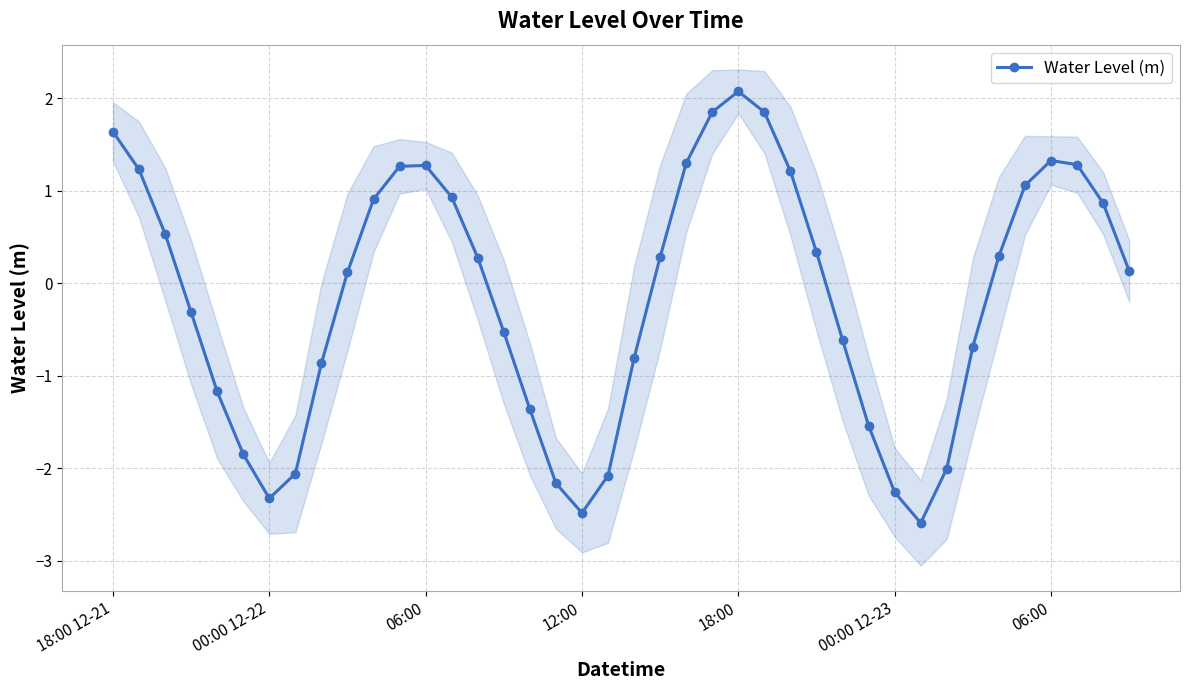

How many values are below zero?

18